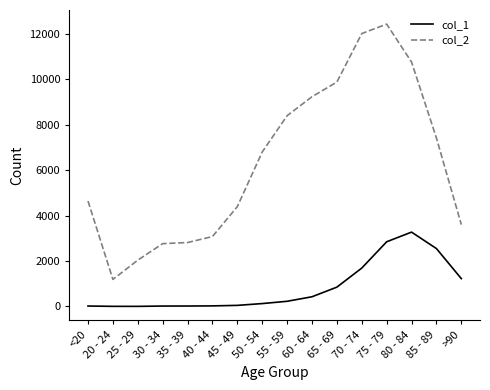

The value of col_2 at 80 - 84 is 10764. True or false?

True